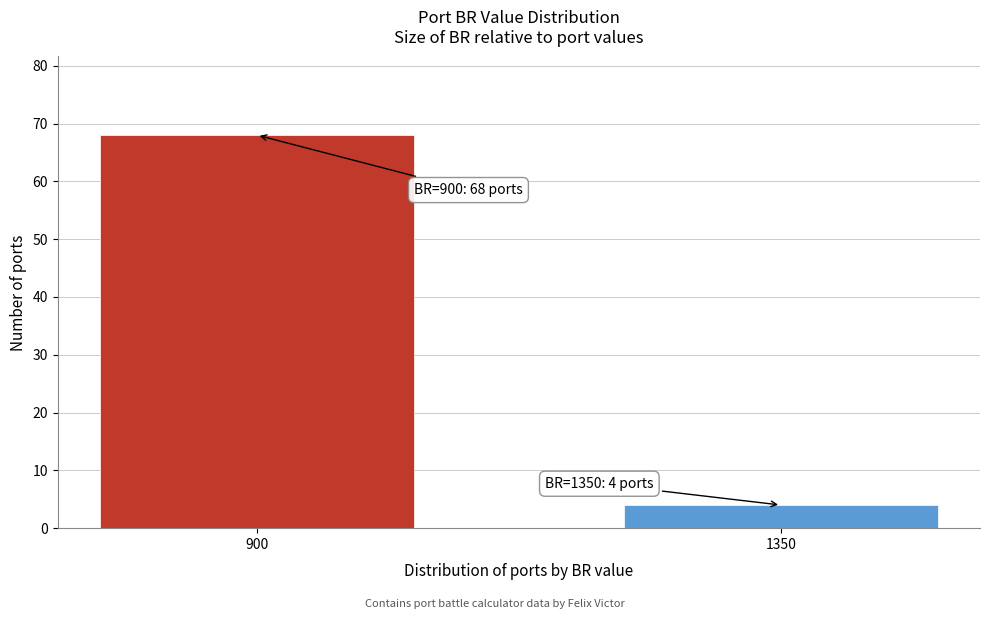

Reading right to left, extract all data points from this chart.

1350=4	900=68